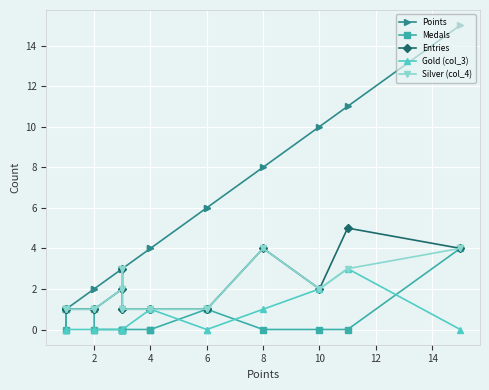

At how many categories does at least one series exceed 7?

4